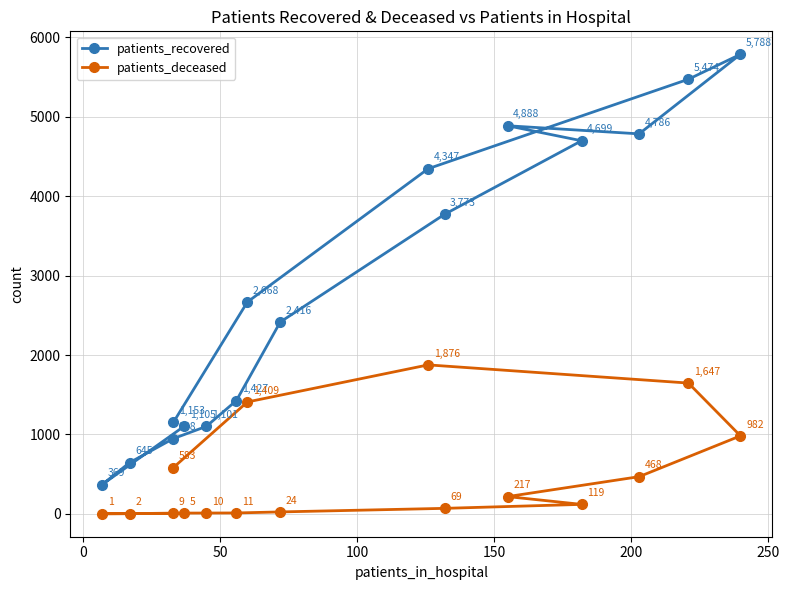

Is the value of patients_recovered at 10 greater than the value of patients_deceased at 250?

Yes